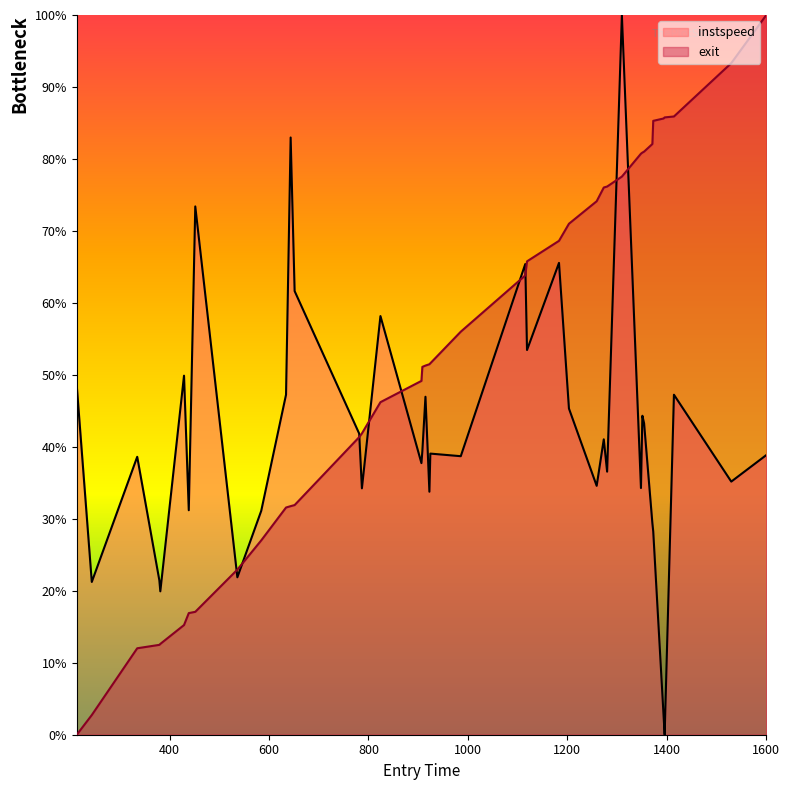

True or false: exit has more than 2 points higher than both neighbors.

False